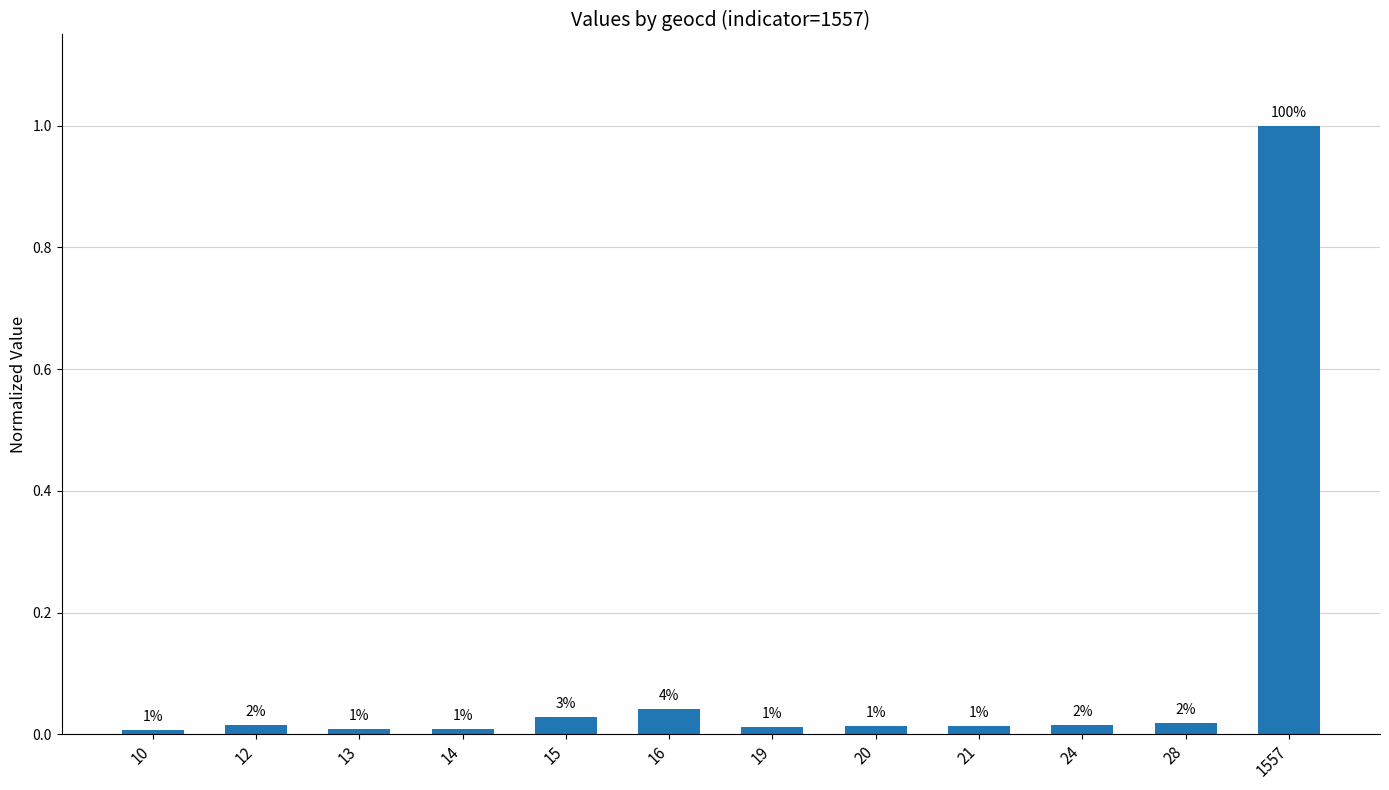

Where is the data nearest to the value 0?

10